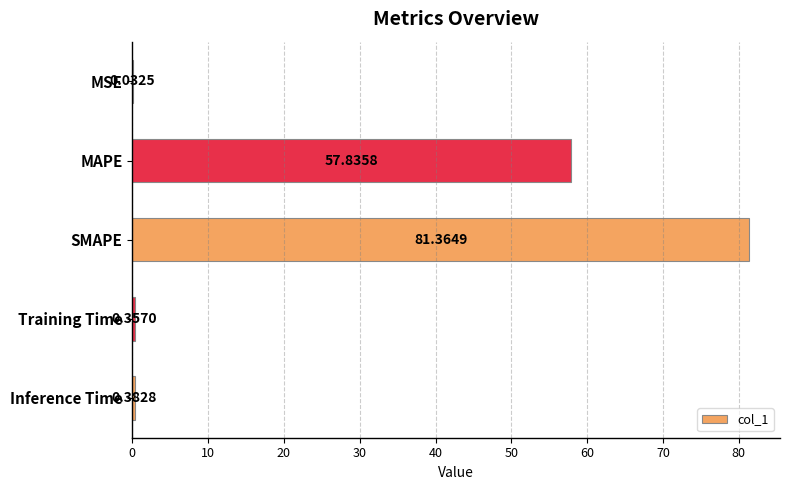

At which category does the chart reach its peak across all series?

SMAPE